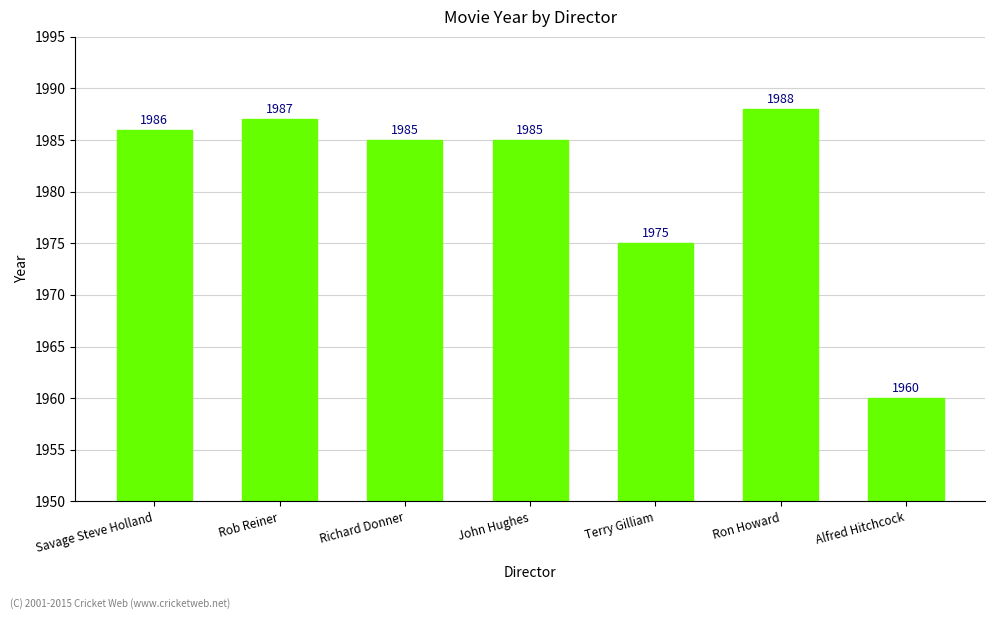

Between John Hughes and Alfred Hitchcock, which is larger?

John Hughes